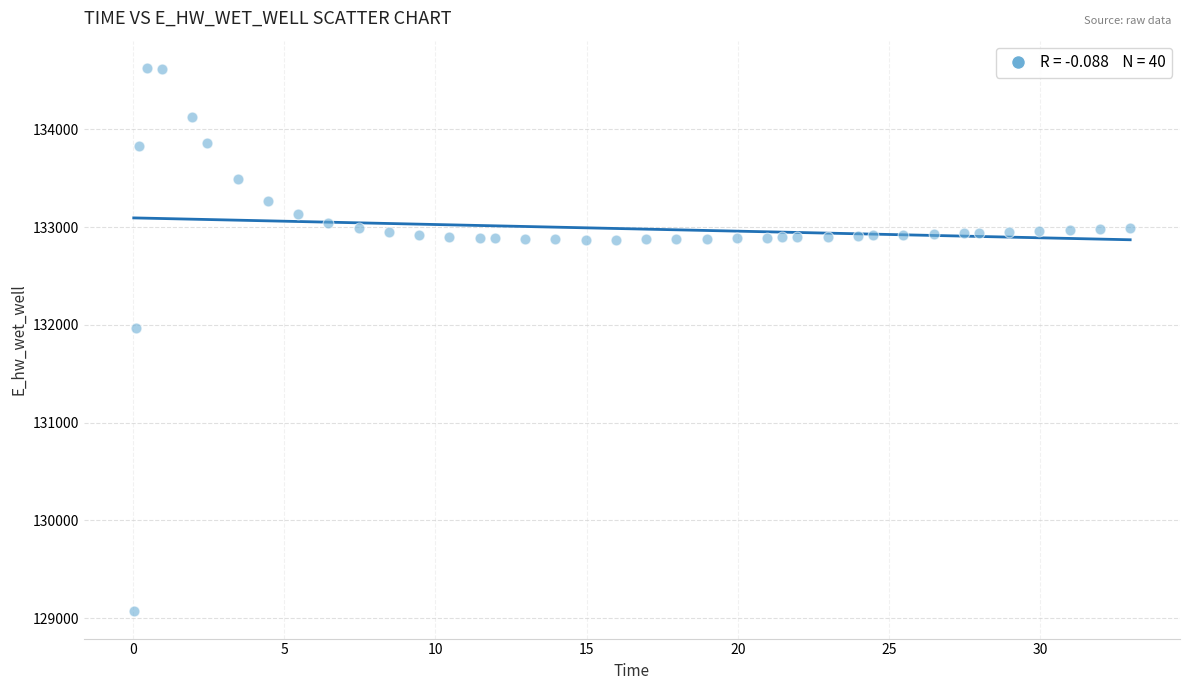

What Y value in the scatter plot is closest to 131849?

131970.0